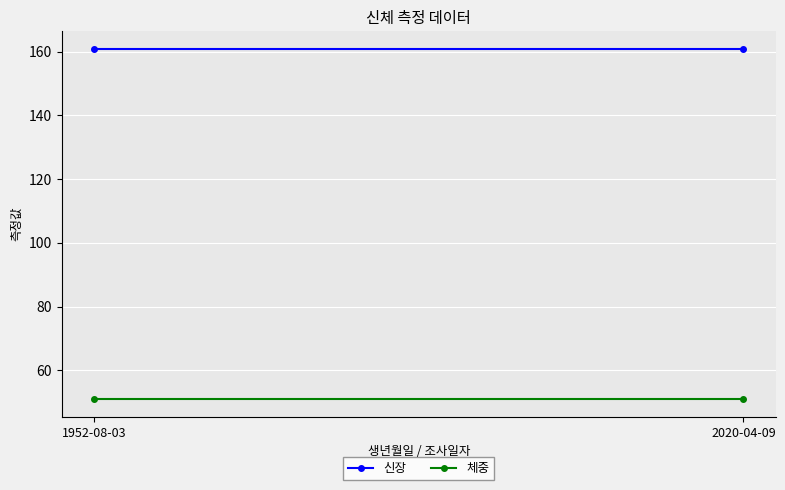

Which series has the widest spread of values?

신장